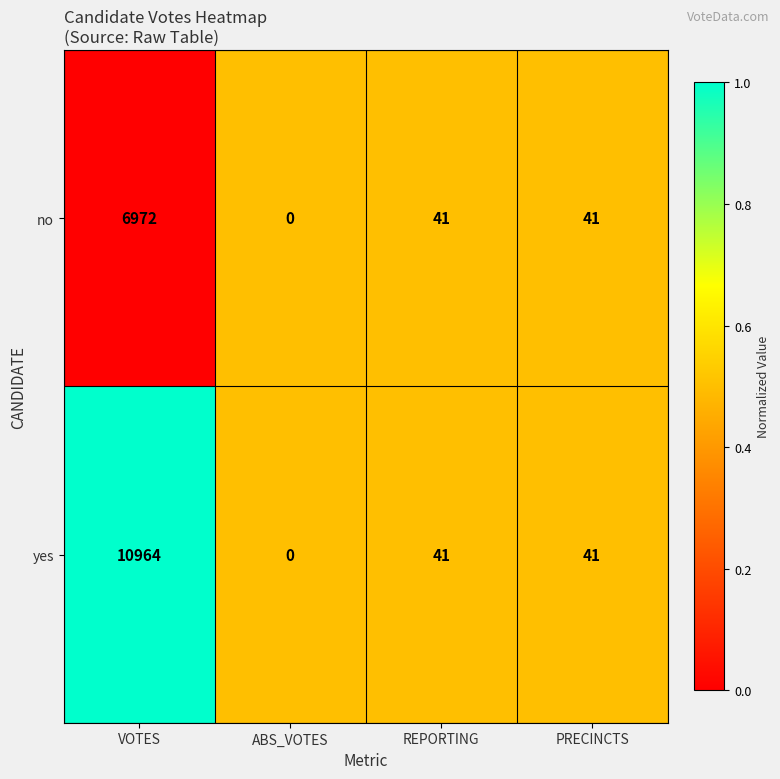

How many series are shown in this chart?

2